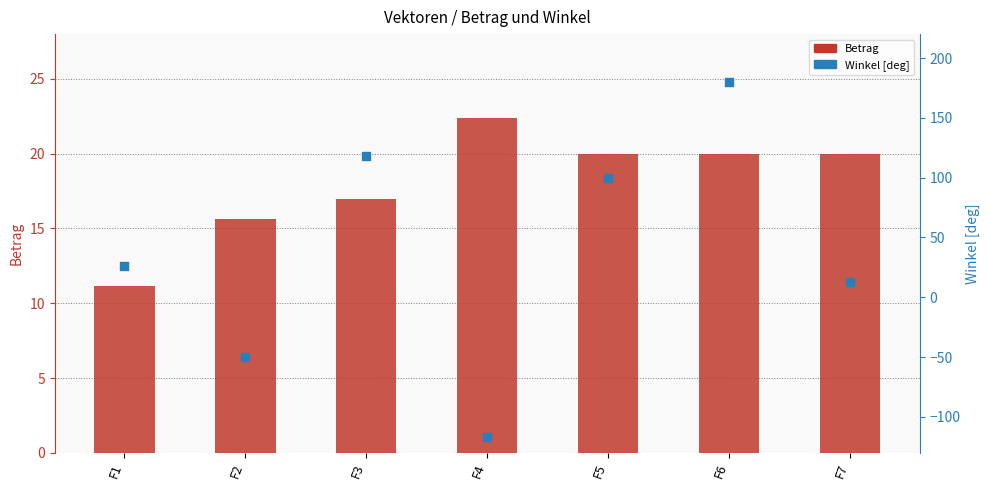

Which series contains the lowest Y value?

Winkel [deg]